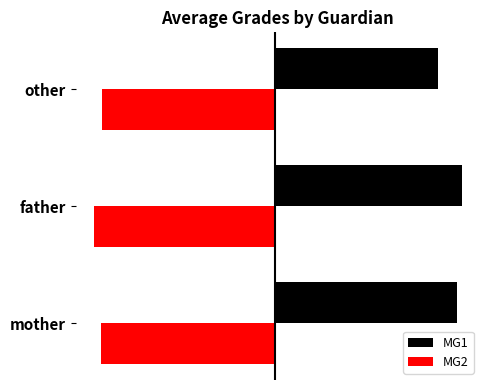

What are all the series names shown in the legend?

MG1, MG2